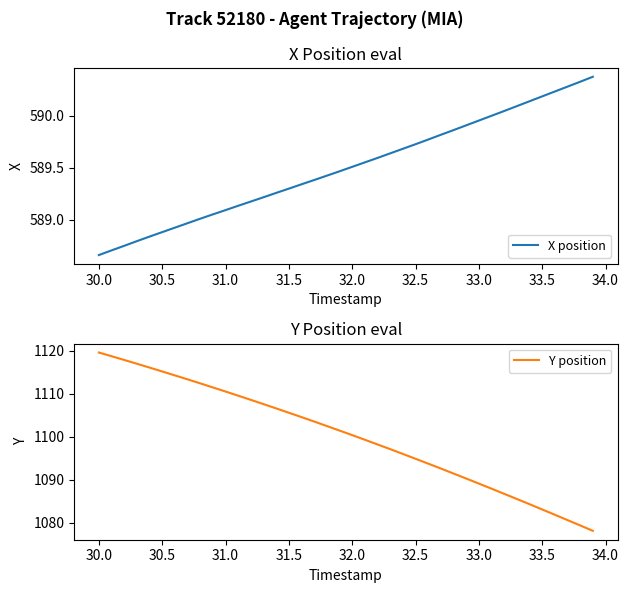

What is the highest value of the Y position series?

1119.6